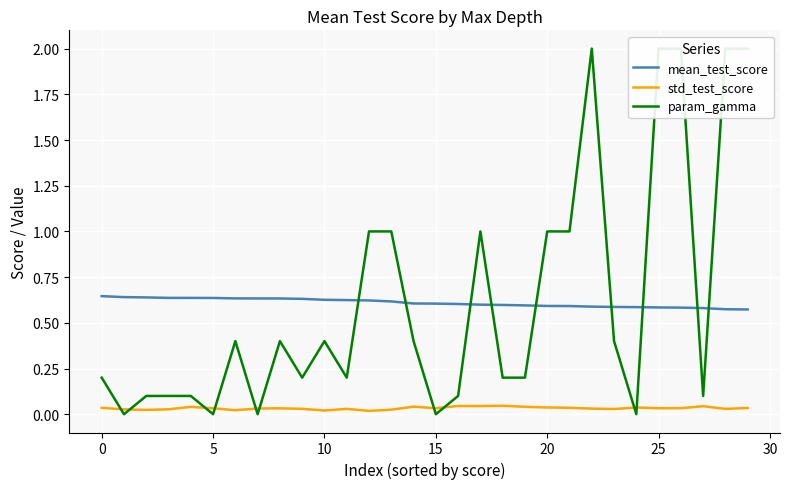

Count the mean_test_score values in the range 0 to 1.

30